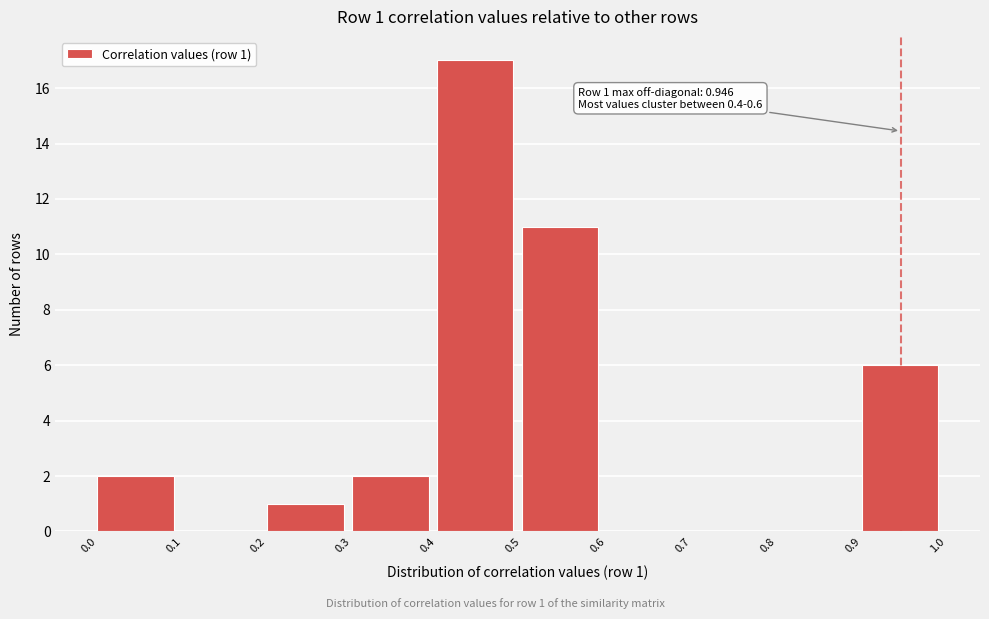

Which range on the x-axis has the tallest bar?

0.4 to 0.5